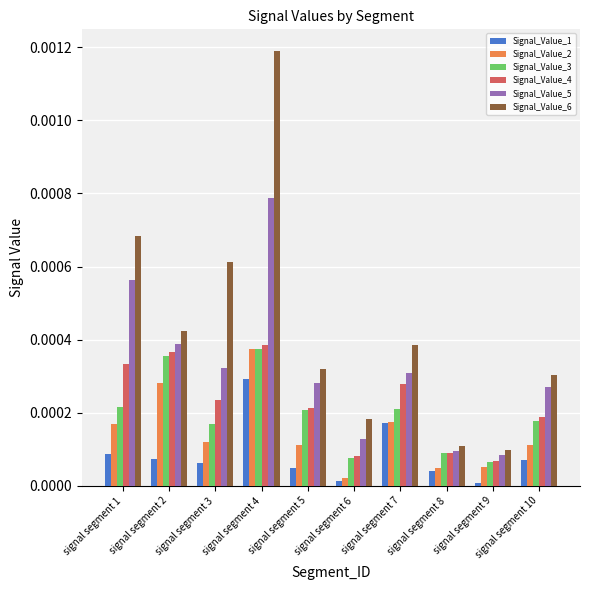

The value of Signal_Value_6 at signal segment 5 is 0.0. True or false?

True